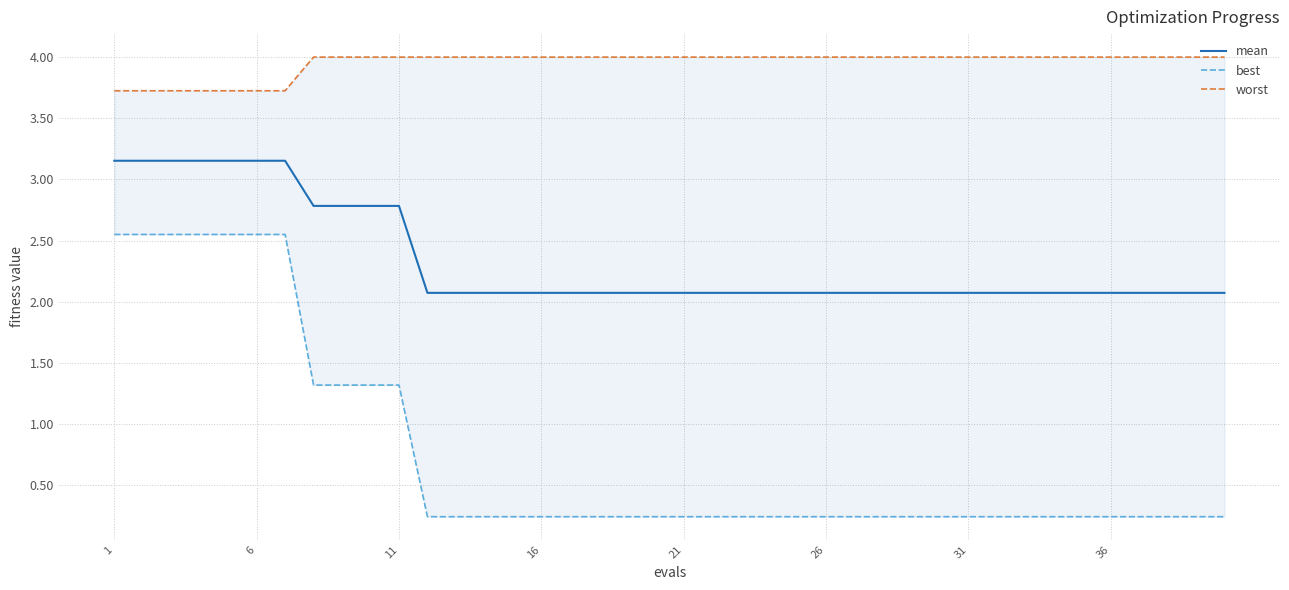

What are all the series names shown in the legend?

mean, best, worst